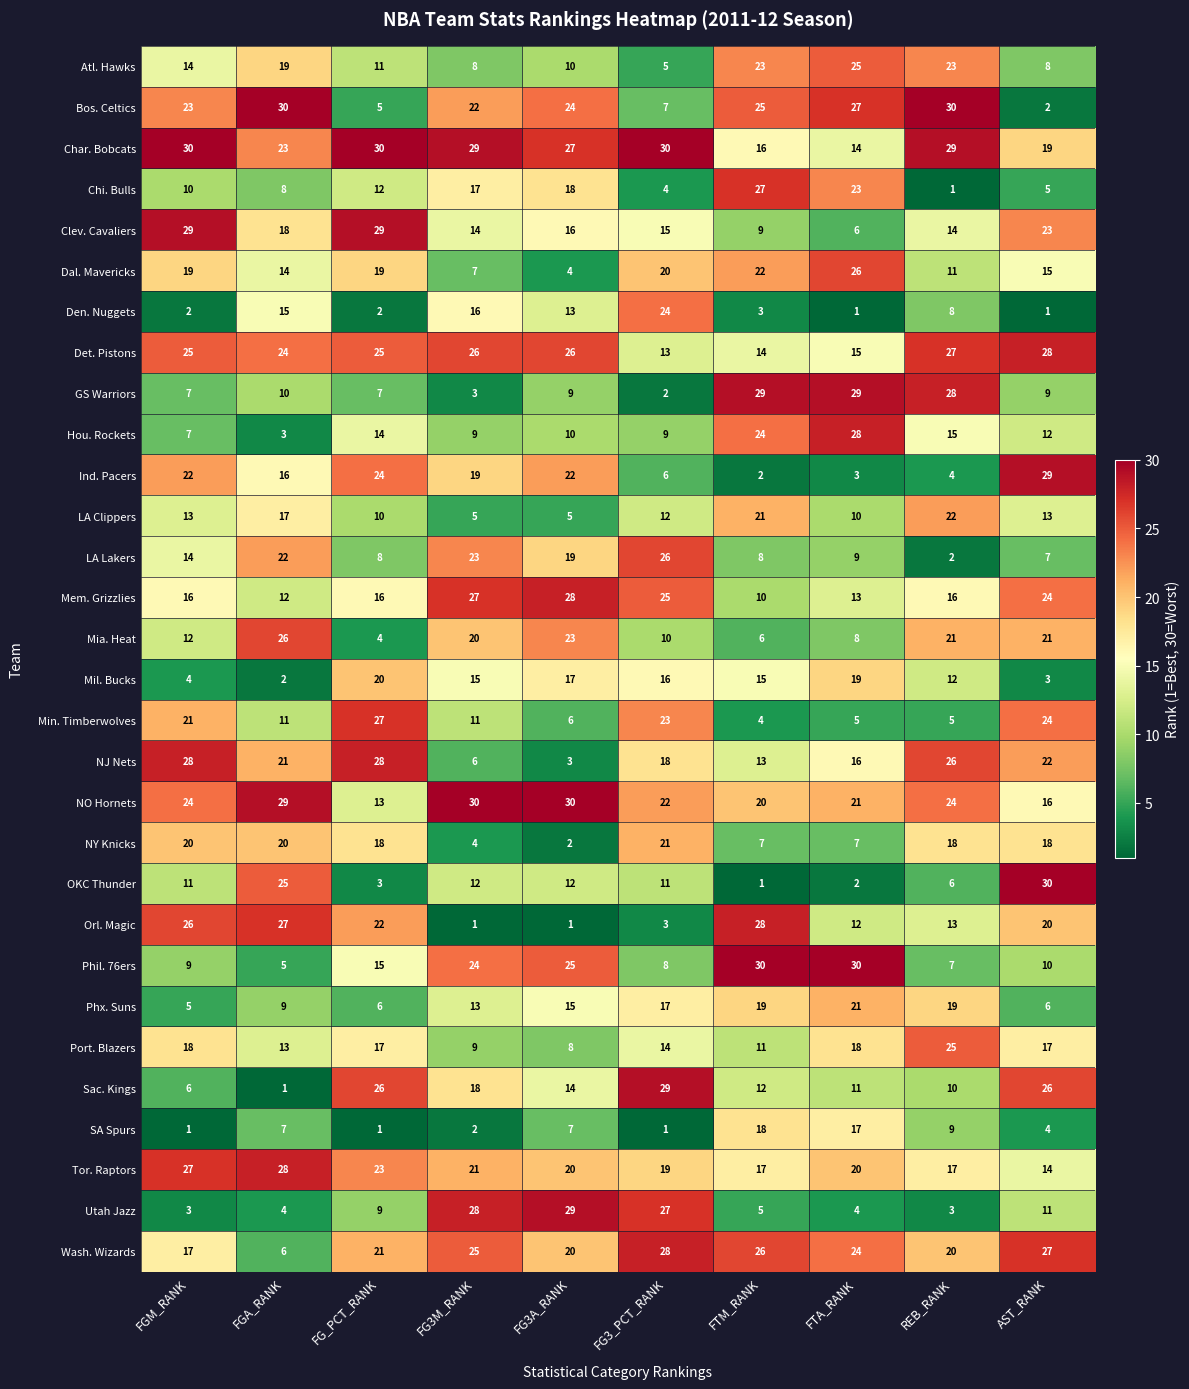

At REB_RANK, list the series in order from largest to smallest.

Bos. Celtics, Char. Bobcats, GS Warriors, Det. Pistons, NJ Nets, Port. Blazers, NO Hornets, Atl. Hawks, LA Clippers, Mia. Heat, Wash. Wizards, Phx. Suns, NY Knicks, Tor. Raptors, Mem. Grizzlies, Hou. Rockets, Clev. Cavaliers, Orl. Magic, Mil. Bucks, Dal. Mavericks, Sac. Kings, SA Spurs, Den. Nuggets, Phil. 76ers, OKC Thunder, Min. Timberwolves, Ind. Pacers, Utah Jazz, LA Lakers, Chi. Bulls